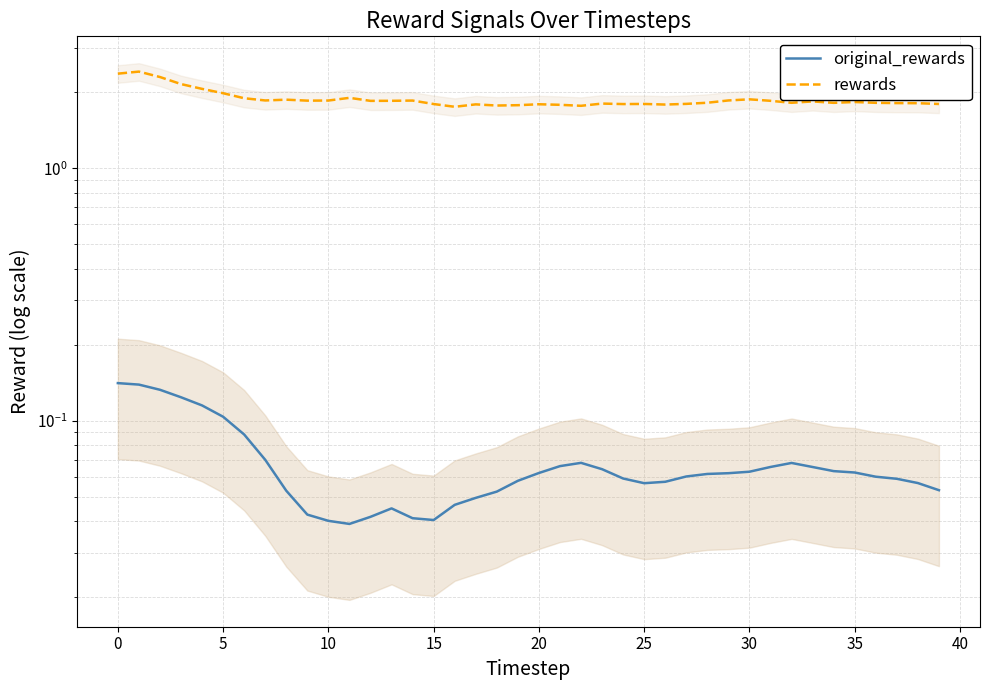

What is the maximum value shown in the chart?

2.4